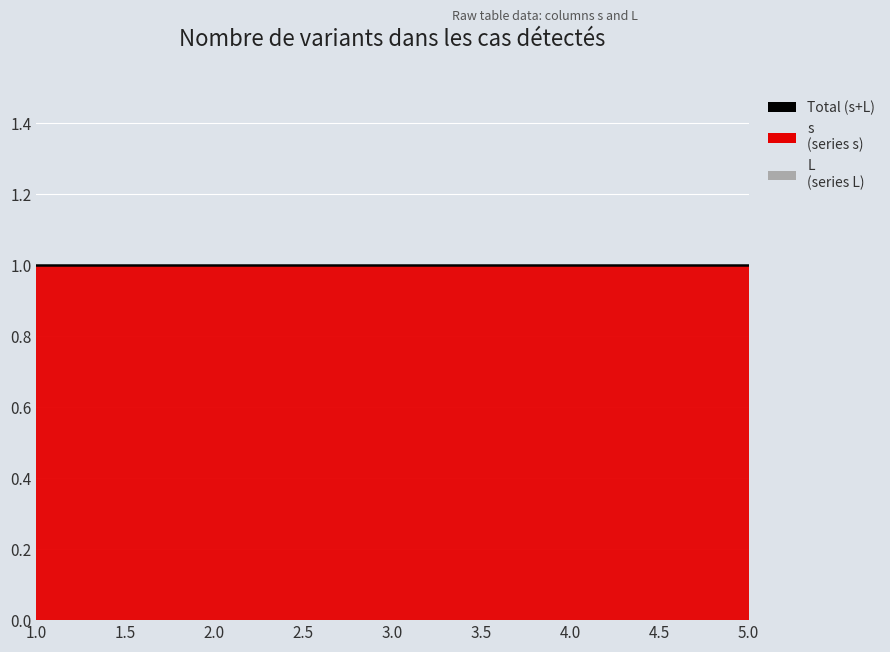

Is it true that L equals 0 at 5?

True